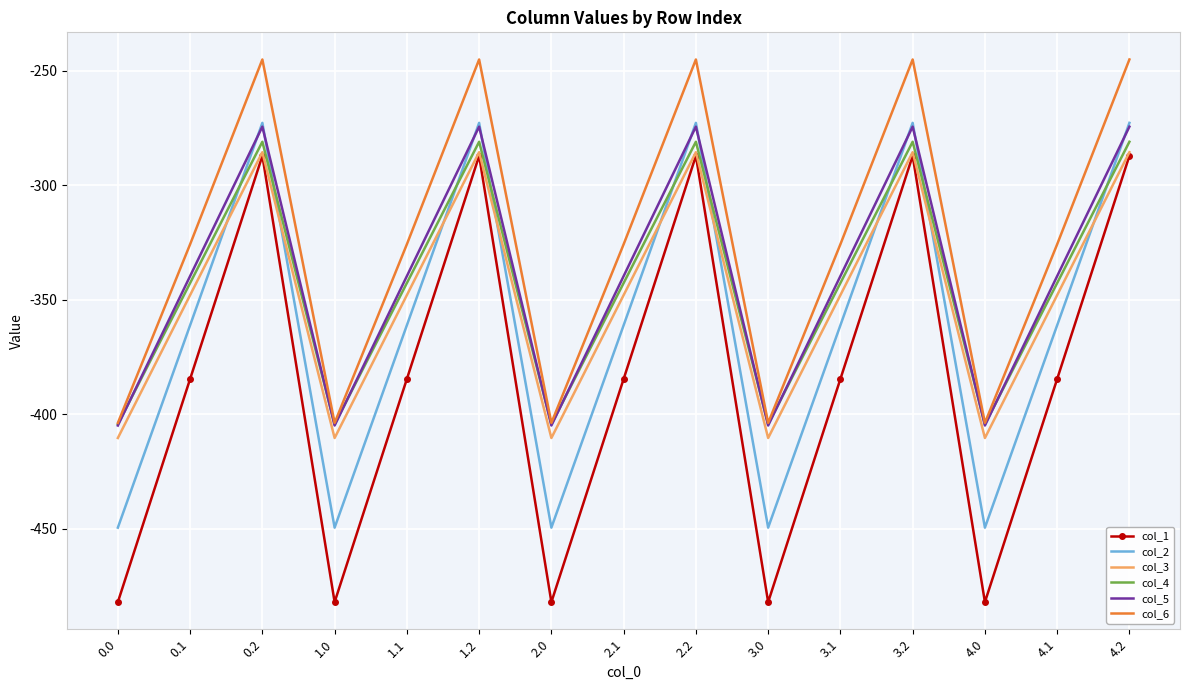

True or false: col_6 and col_3 intersect in this chart.

False